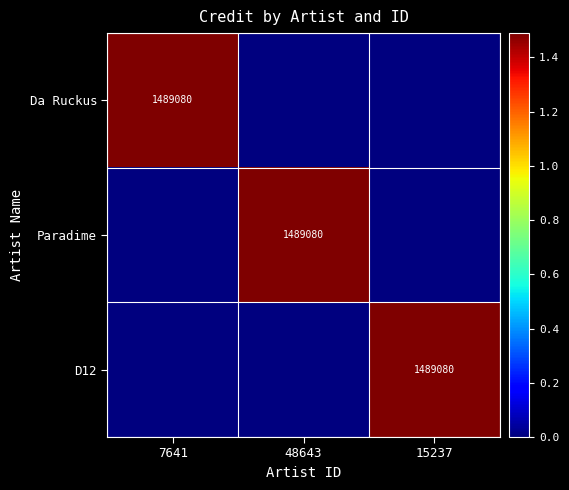

The Paradime series shows 2140842 at 48643. True or false?

False